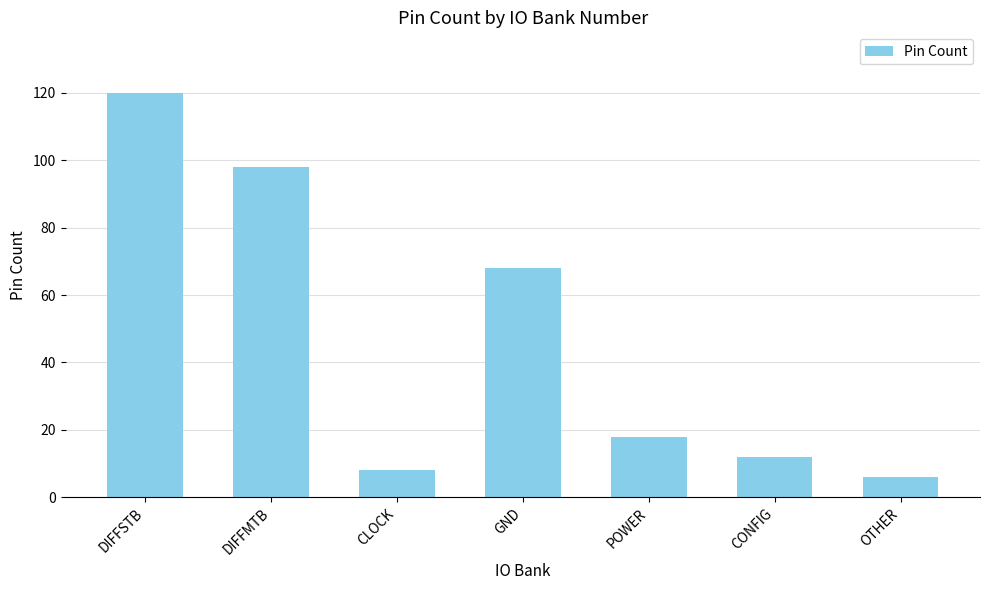

What position from the right is CONFIG?

2